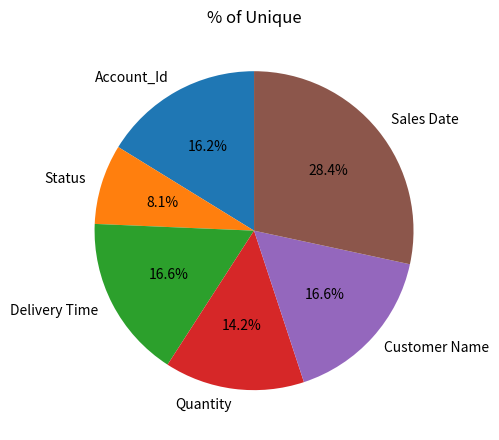

What is the total percentage of Quantity and Account_Id?

30.4%